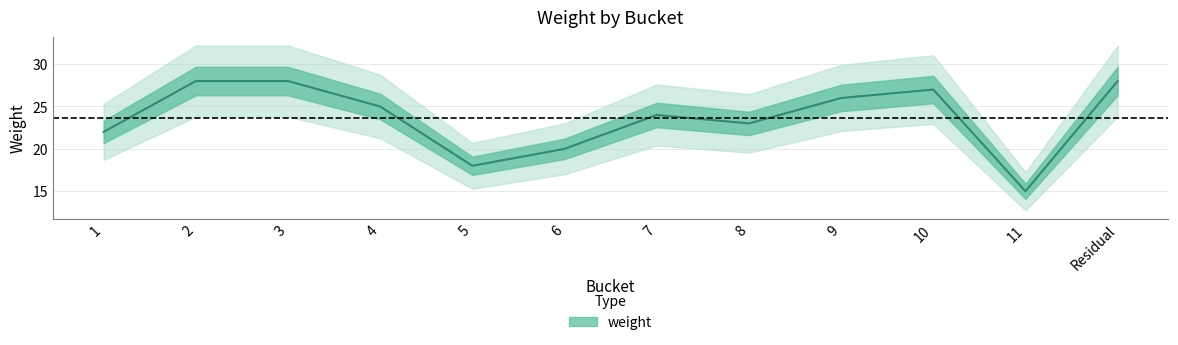

At which label does the data first exceed 25?

2